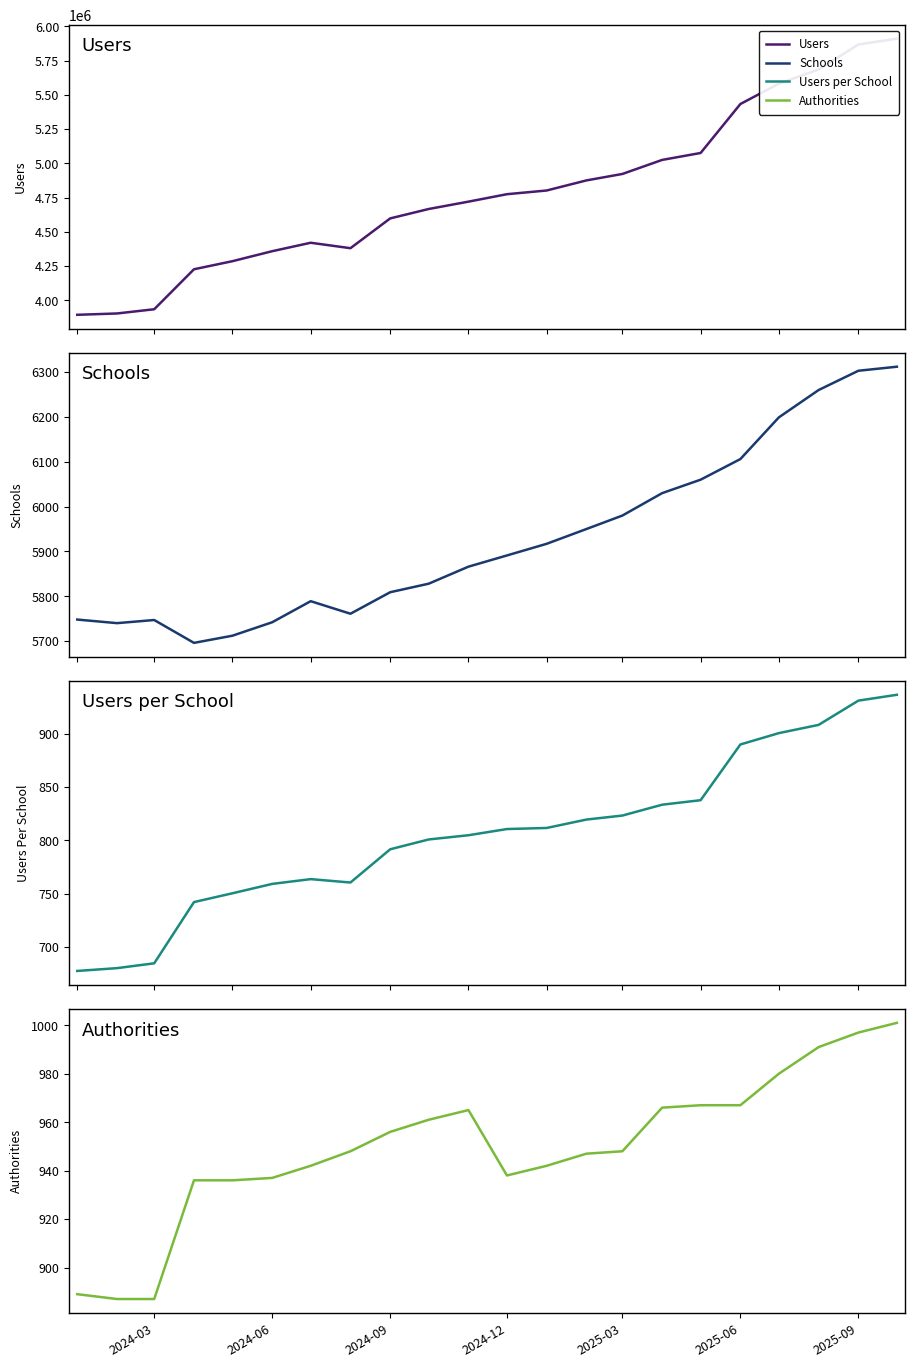

What is the sum of the authorities values at 2025-06 and 2024-09?

1923.0